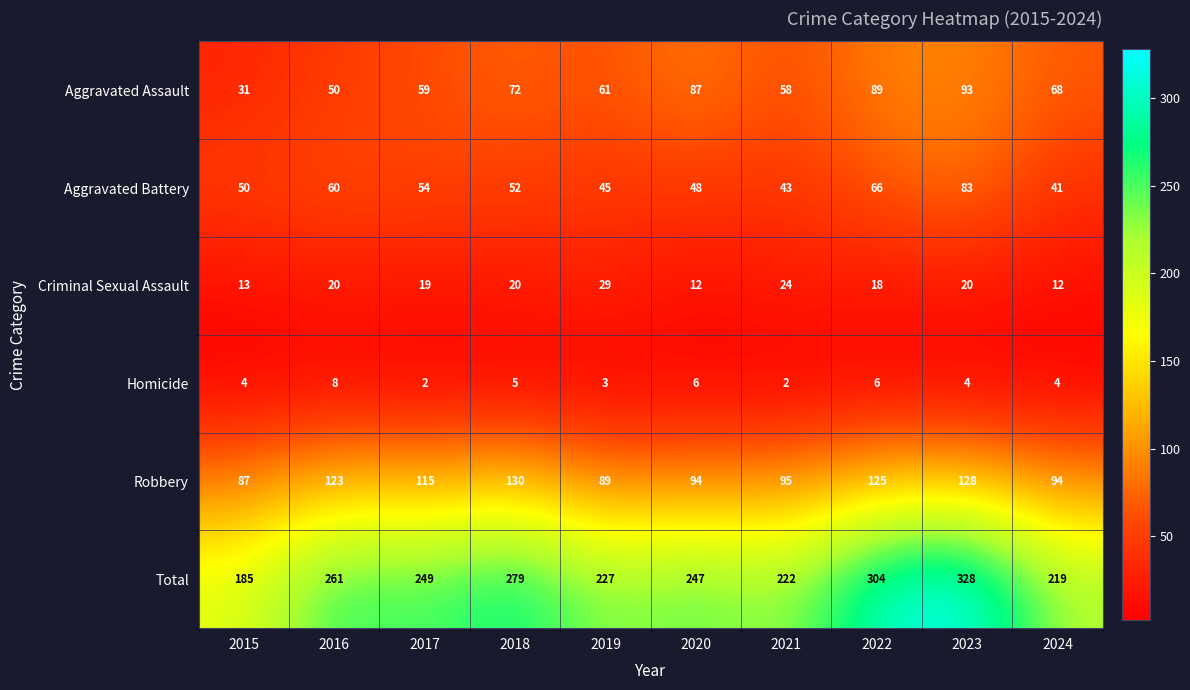

What is the sum of all Aggravated Assault values?

668